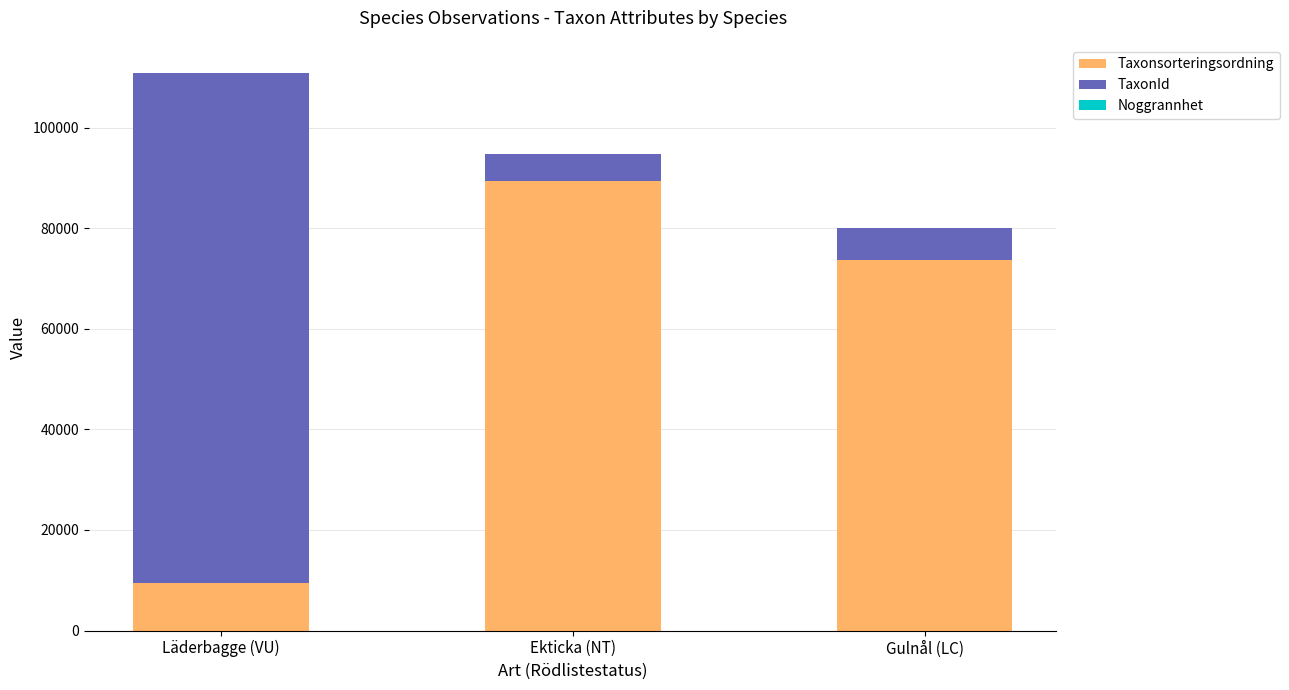

At which category is the sum across all series the highest?

Läderbagge (VU)